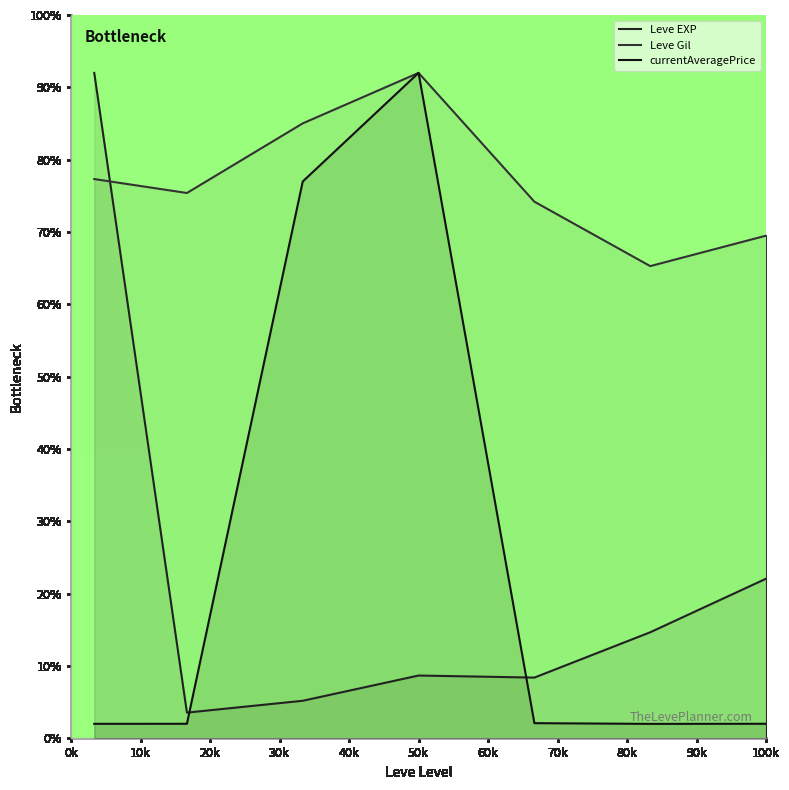

At which label does Leve Gil reach its peak?

50k